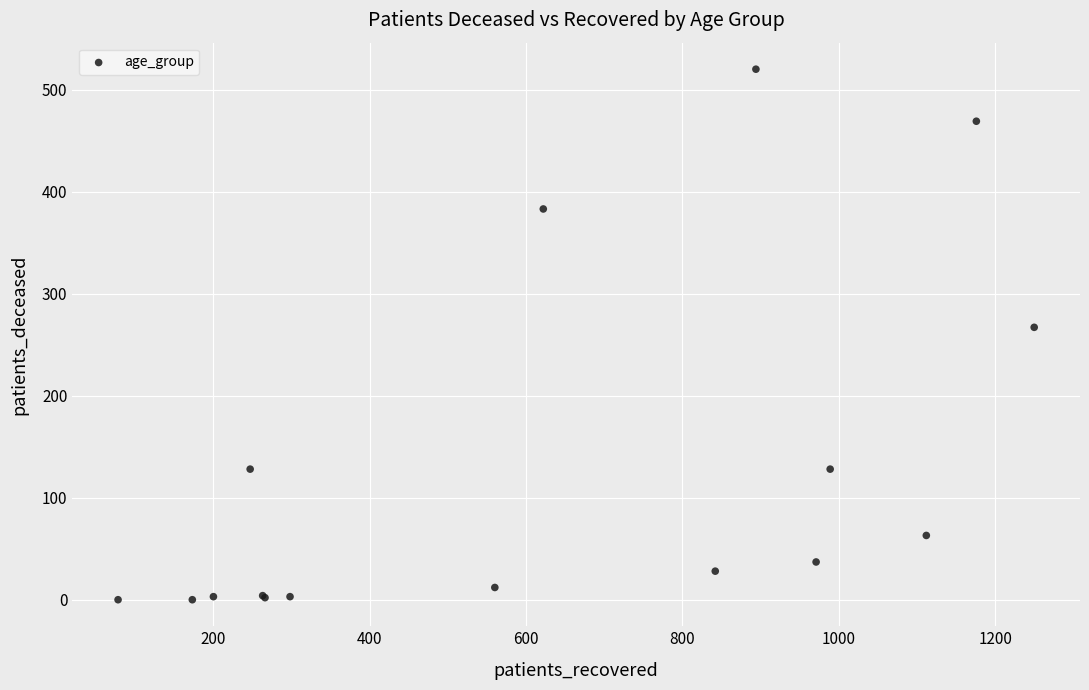

What Y value in the scatter plot is closest to 260?

267